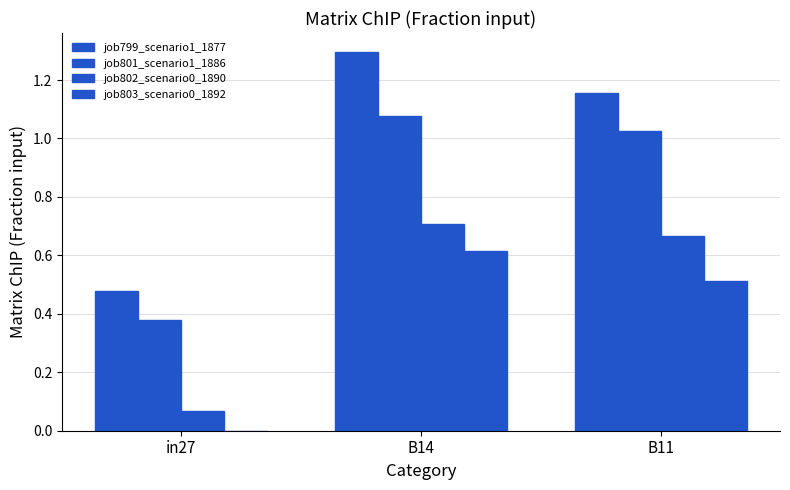

Does the chart contain stacked bars?

No